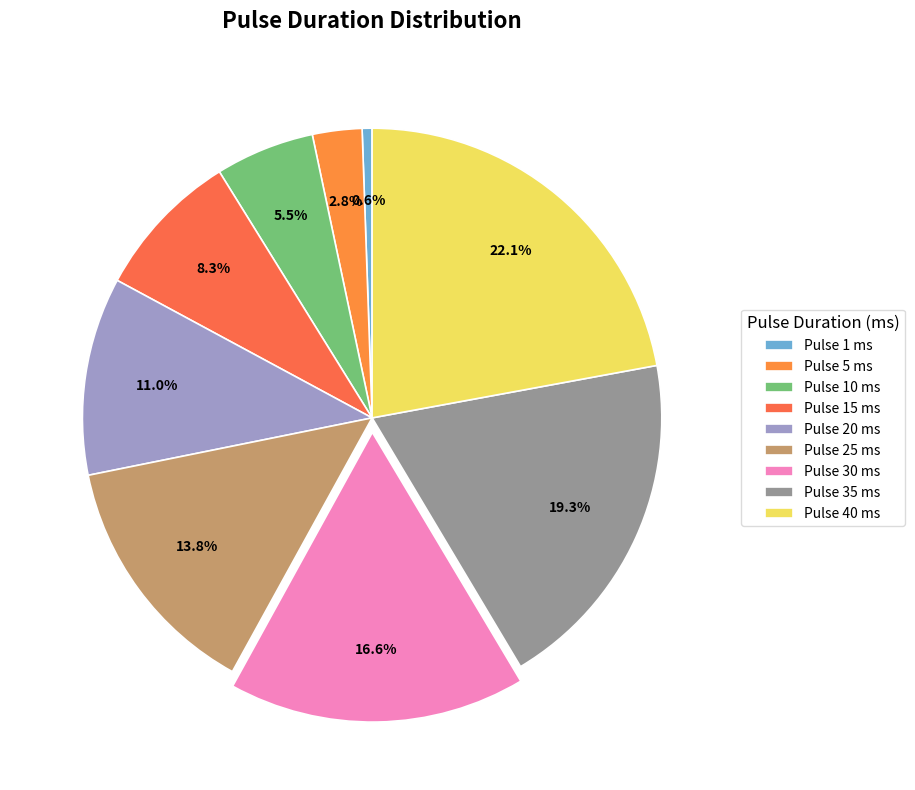

Count the number of slices in the pie.

9